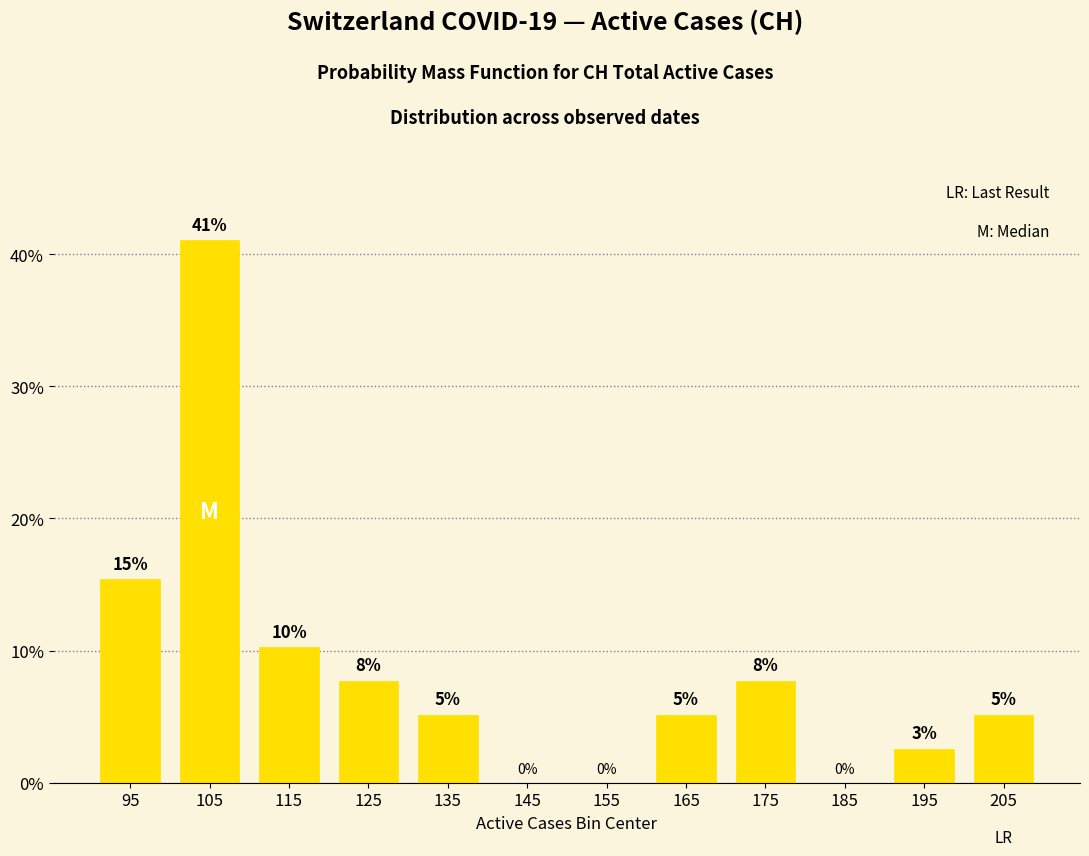

What is the sum of the values at 205 and 155?

5.1